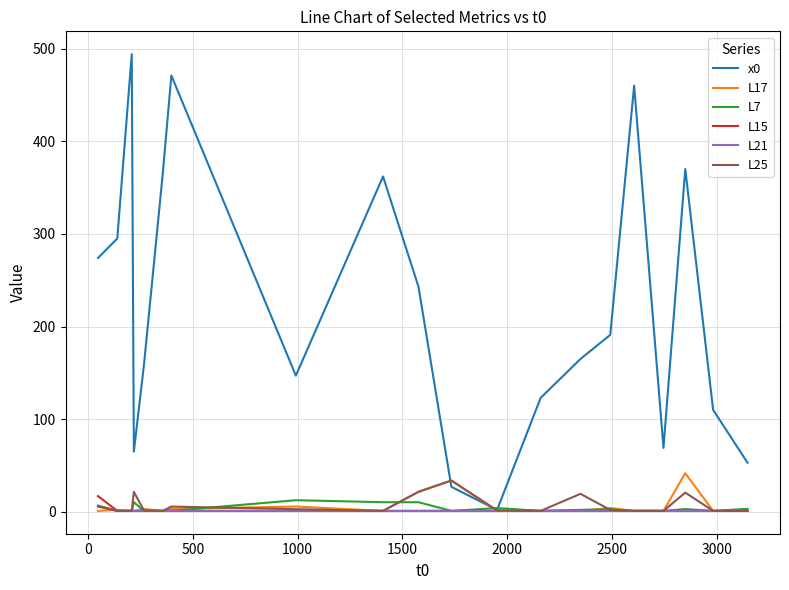

Which series has the largest total across all categories?

x0